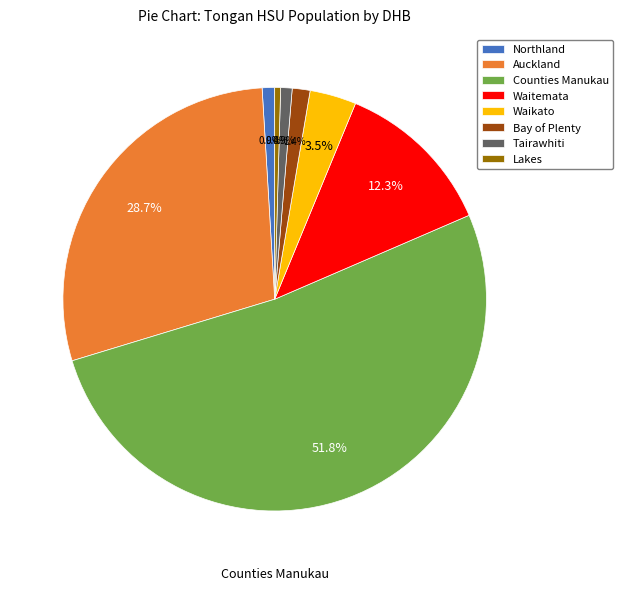

The Tairawhiti slice represents 11% of the pie. True or false?

False